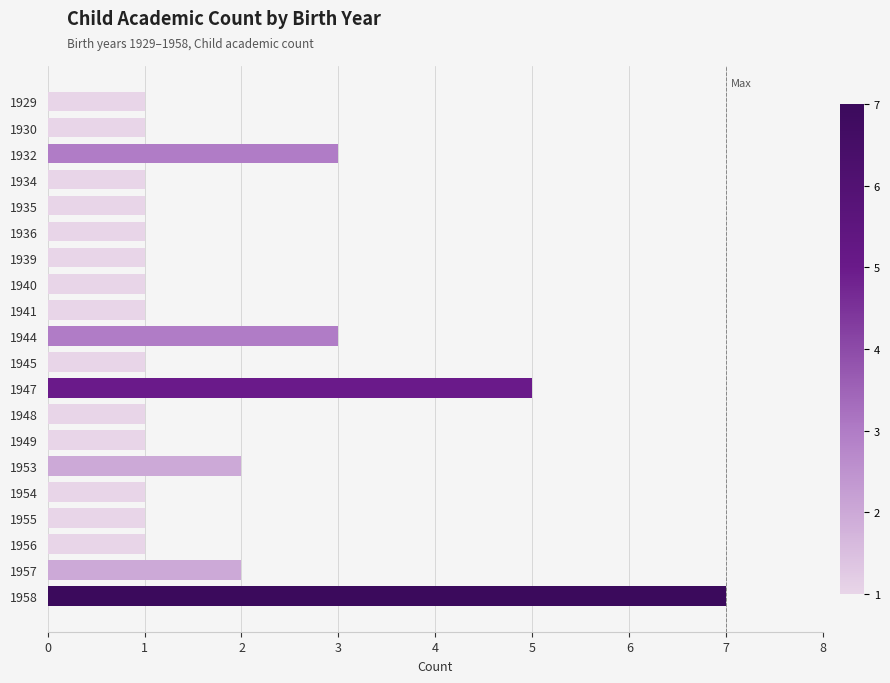

Does the chart contain stacked bars?

No